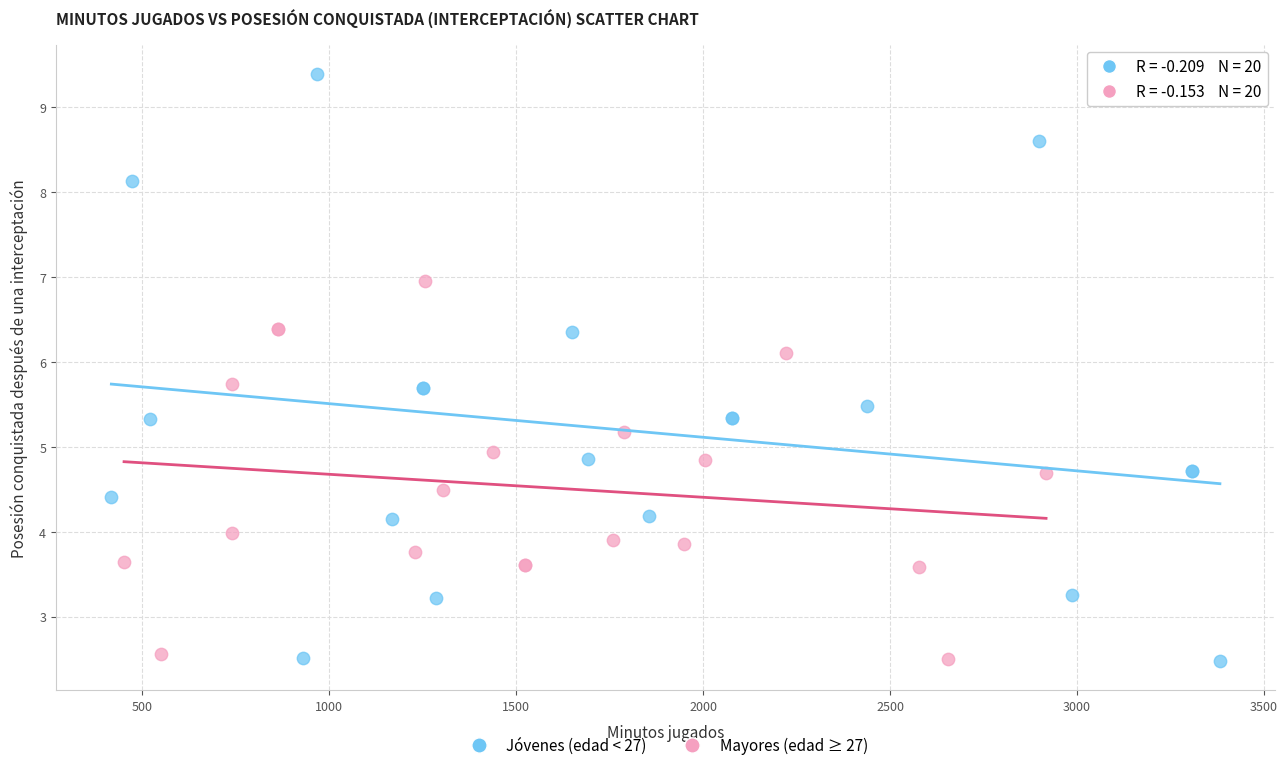

Which series reaches the maximum Y coordinate?

Jóvenes (edad < 27)